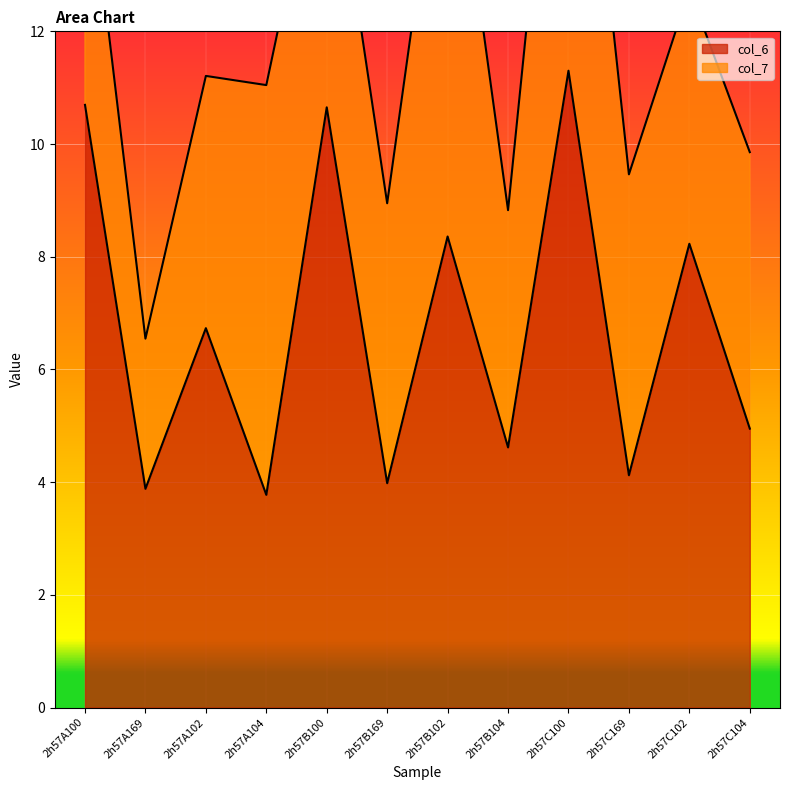

What is the label of the 7th point from the right?

2h57B169